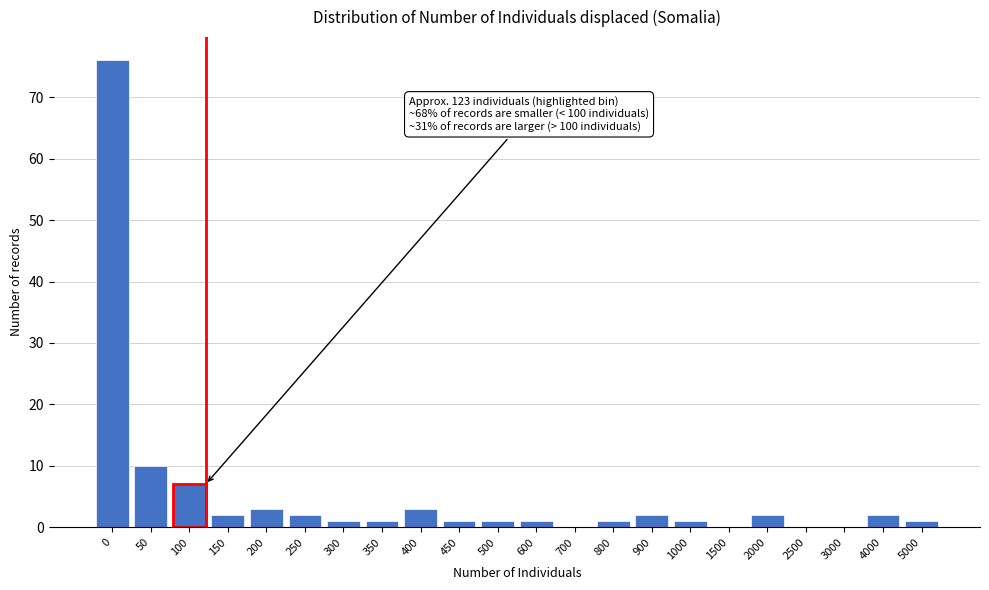

Reading left to right, what are all the values shown in this chart?

0=76	50=10	100=7	150=2	200=3	250=2	300=1	350=1	400=3	450=1	500=1	600=1	700=0	800=1	900=2	1000=1	1500=0	2000=2	2500=0	3000=0	4000=2	5000=1